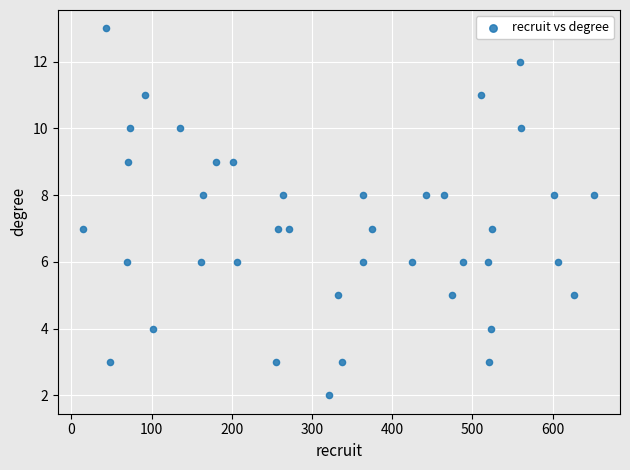

What is the range of X values (max minus min)?

637